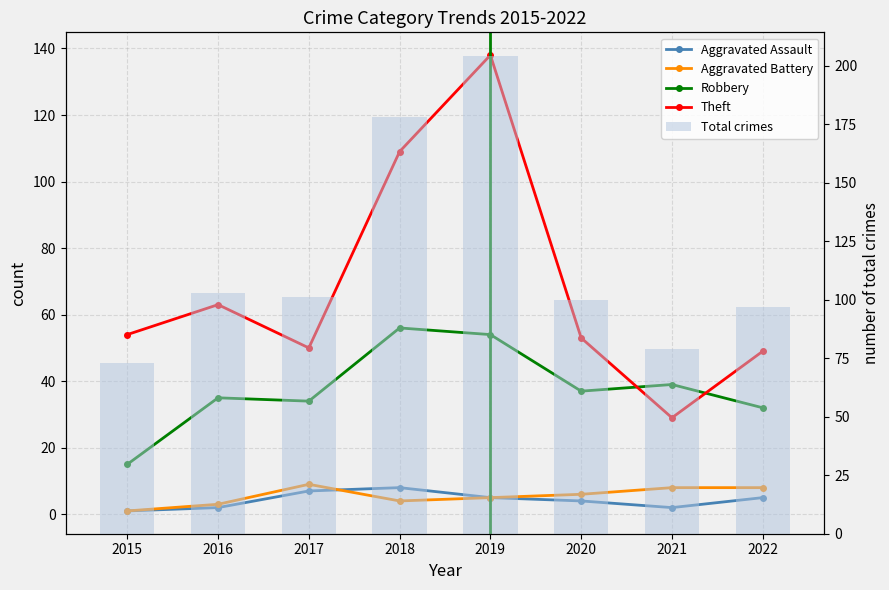

What is the difference between the maximum and second lowest values in the Robbery series?

24